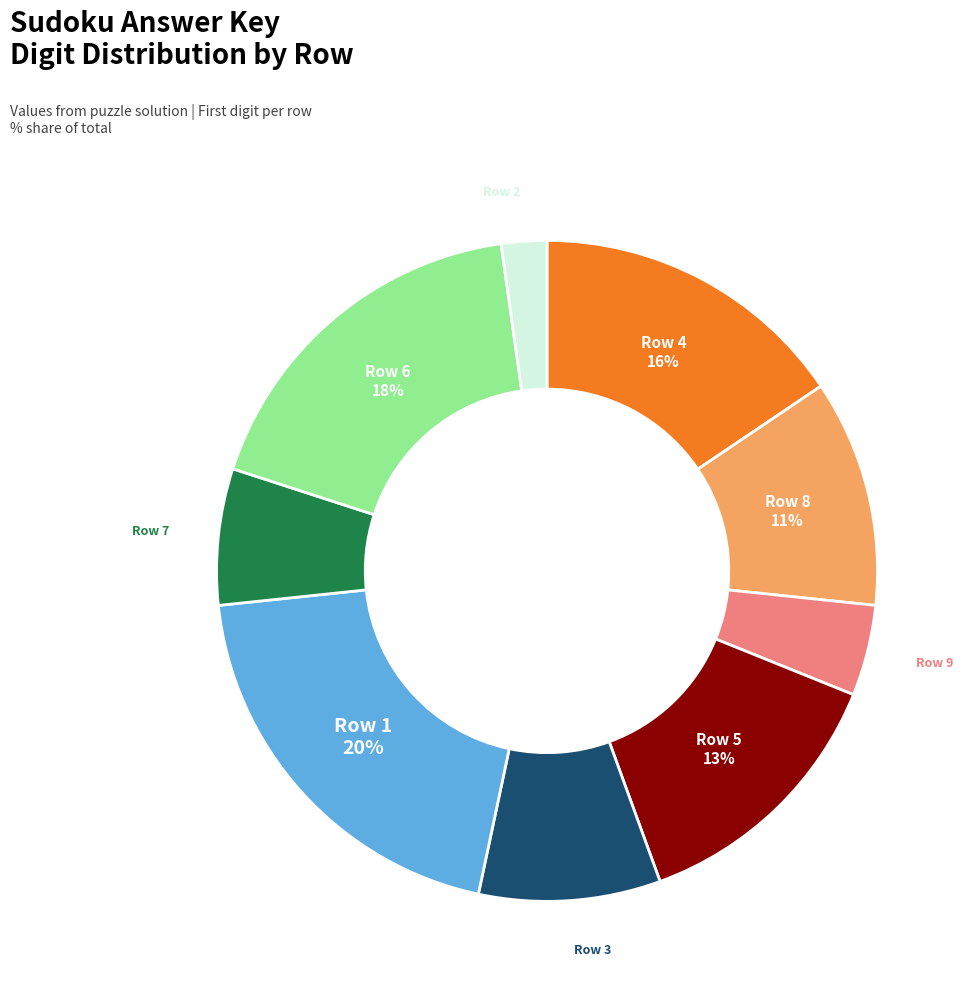

Is there a majority slice in this chart?

No